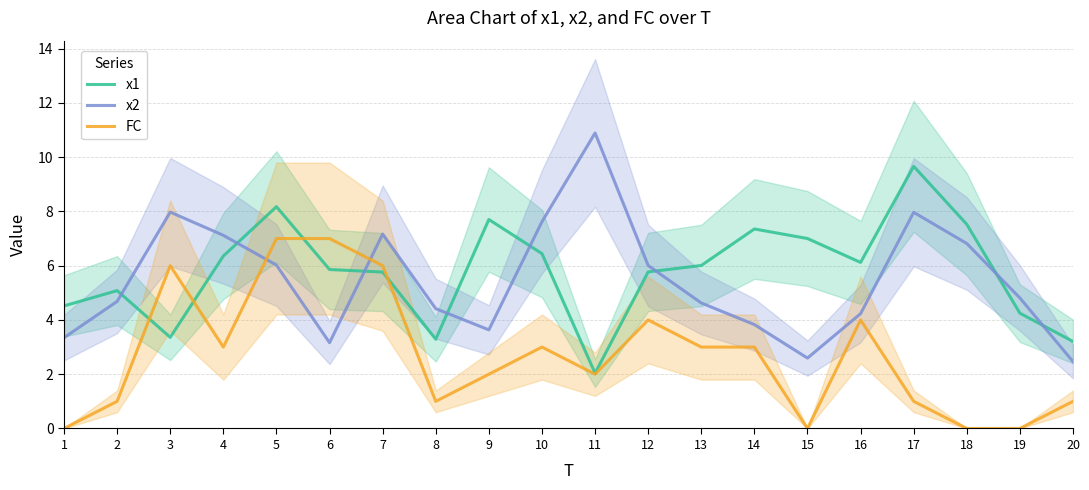

What is the greatest value displayed?

10.9